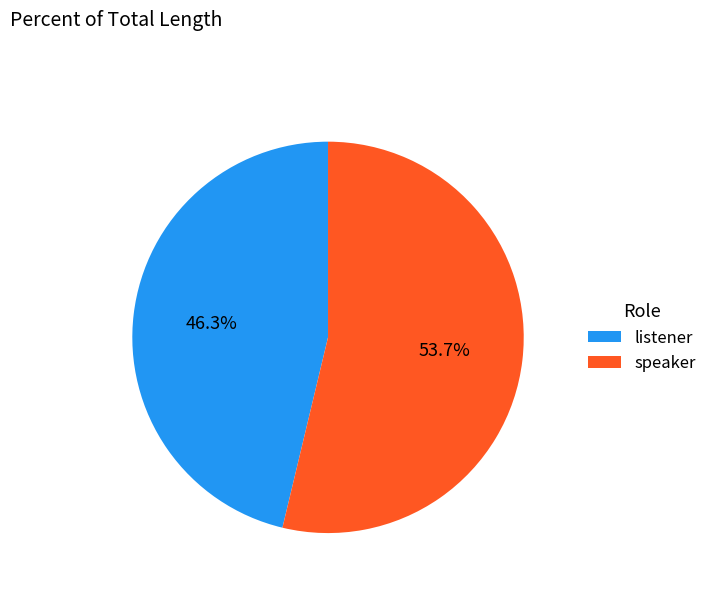

Rank the categories by value from lowest to highest.

listener, speaker